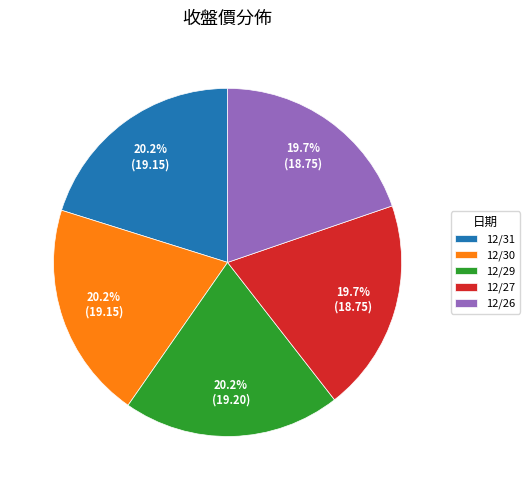

True or false: 12/27 accounts for 28% of the total.

False